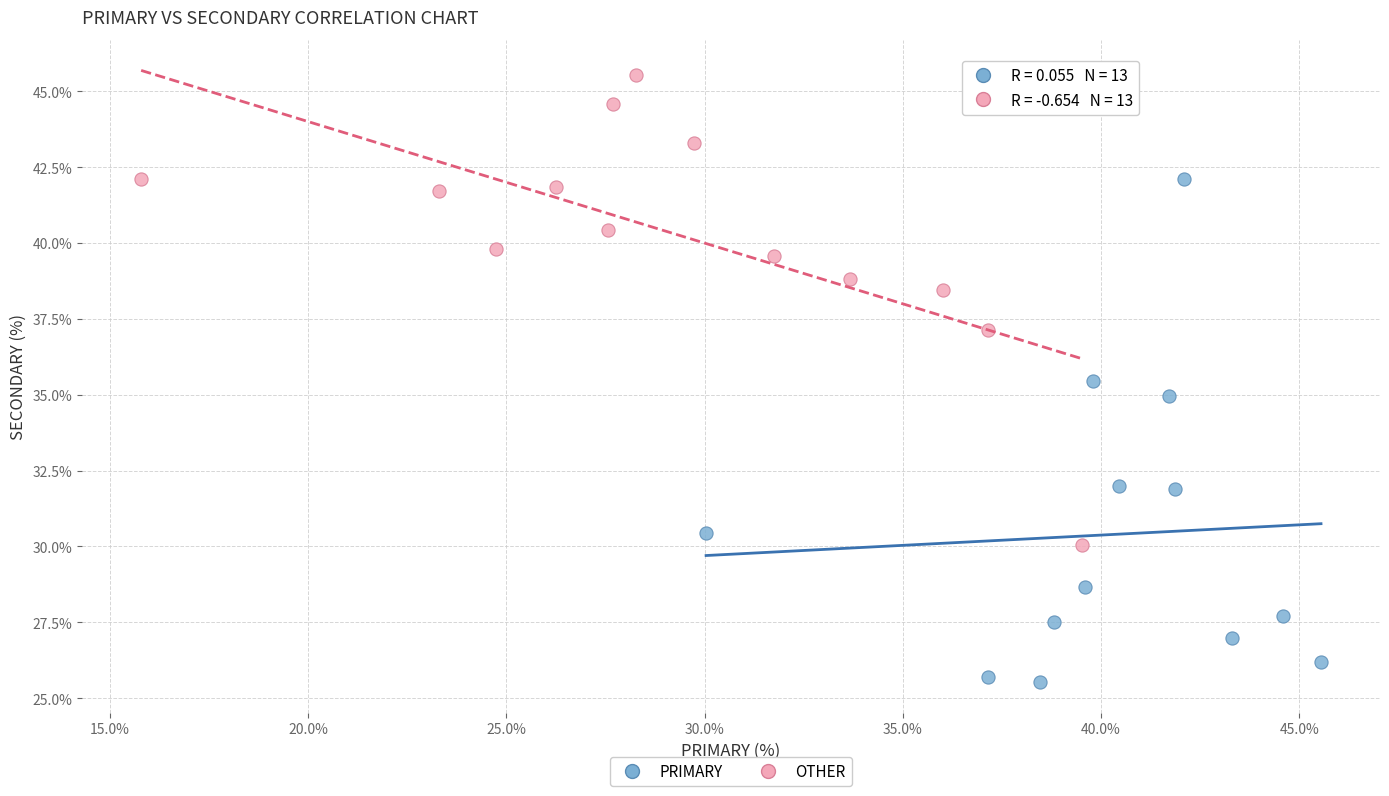

Which series reaches the maximum Y coordinate?

OTHER